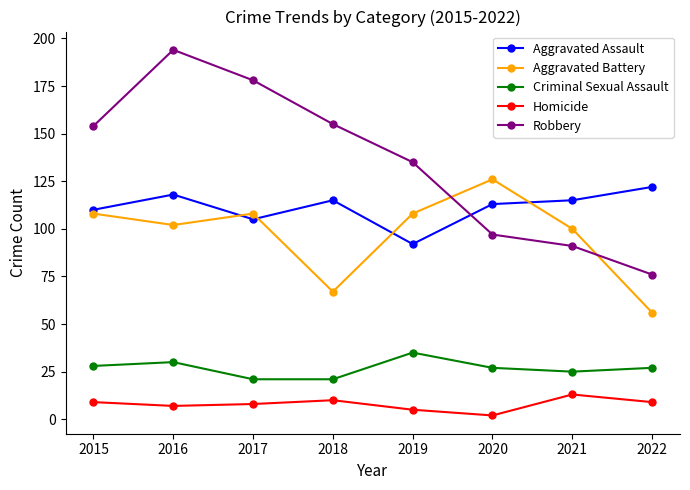

What is the maximum value for Robbery?

194